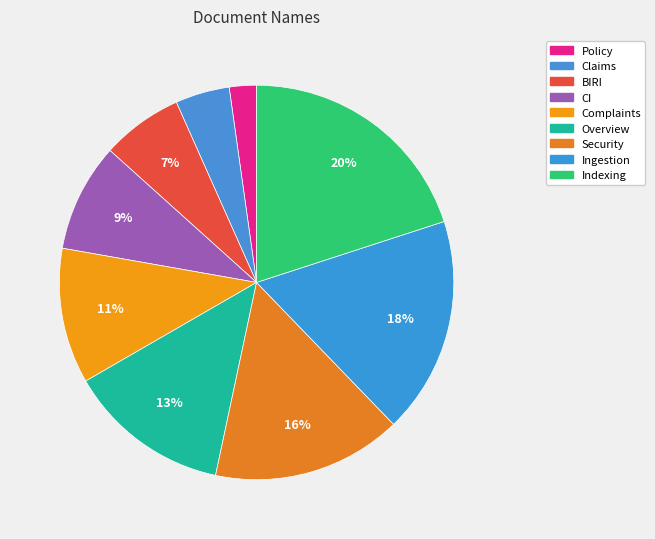

Is it true that Security is 5% of the pie?

False